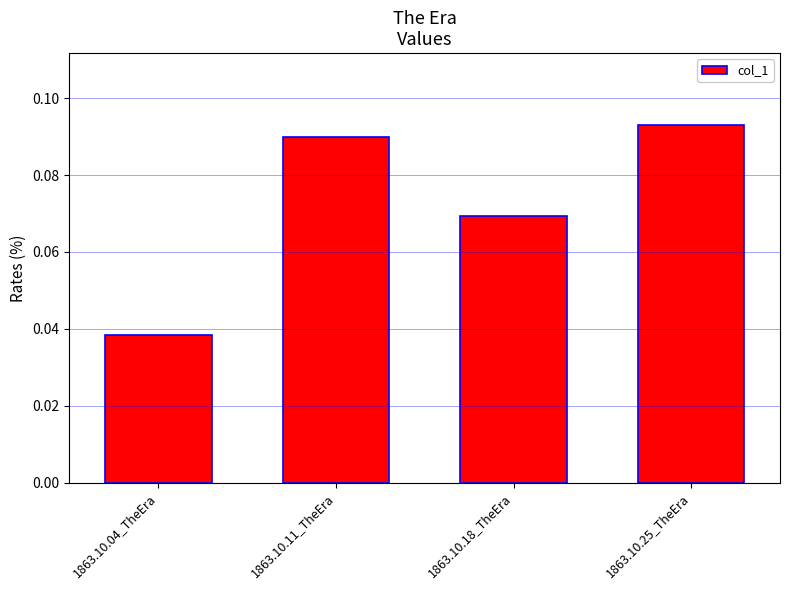

Which label corresponds to the largest value in the chart?

1863.10.25_TheEra